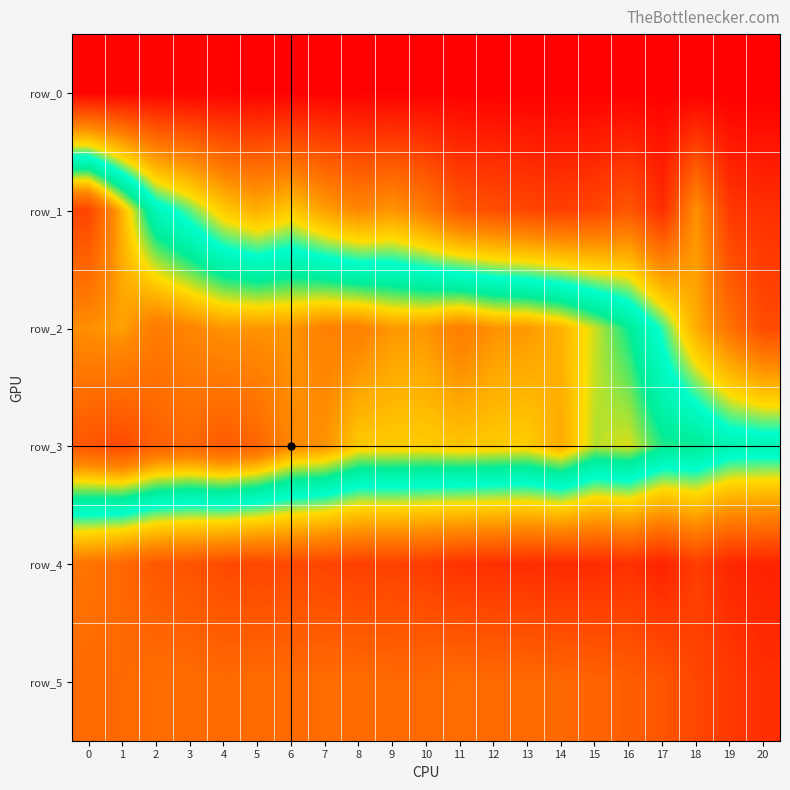

Between 4 and 12, which is larger?

4